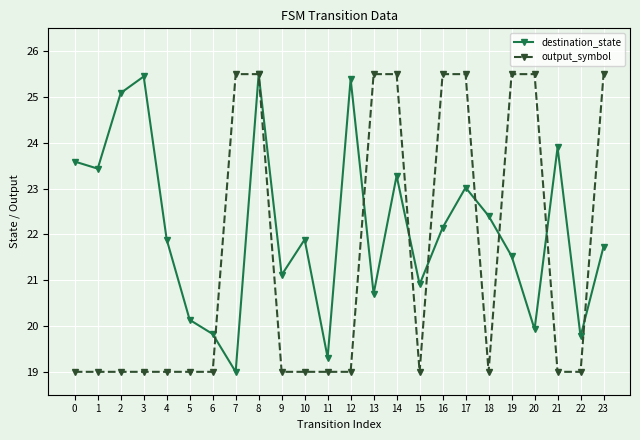

How many data points in destination_state are above 21?

16